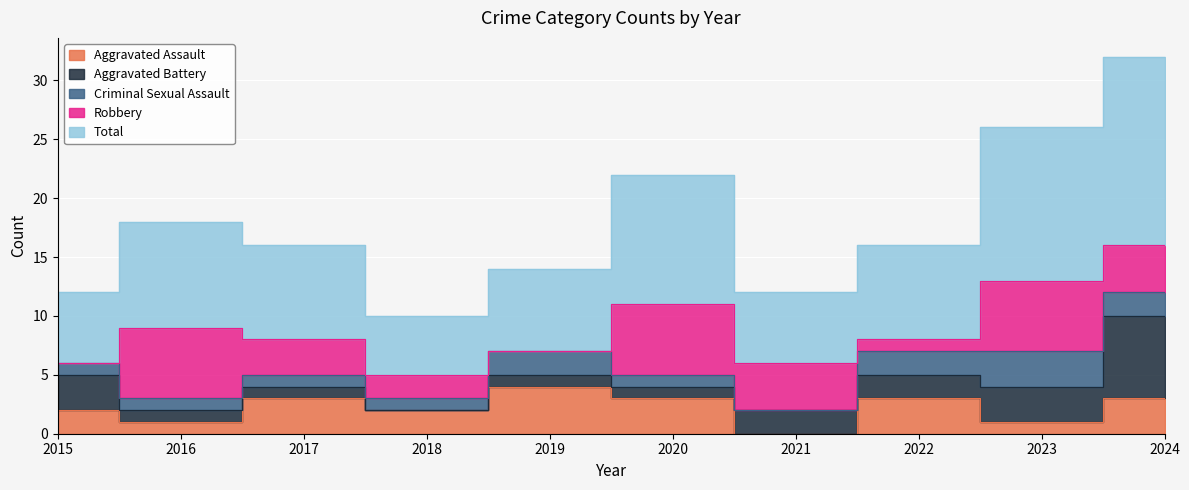

The value of Aggravated Assault at 2016 is 0. True or false?

False